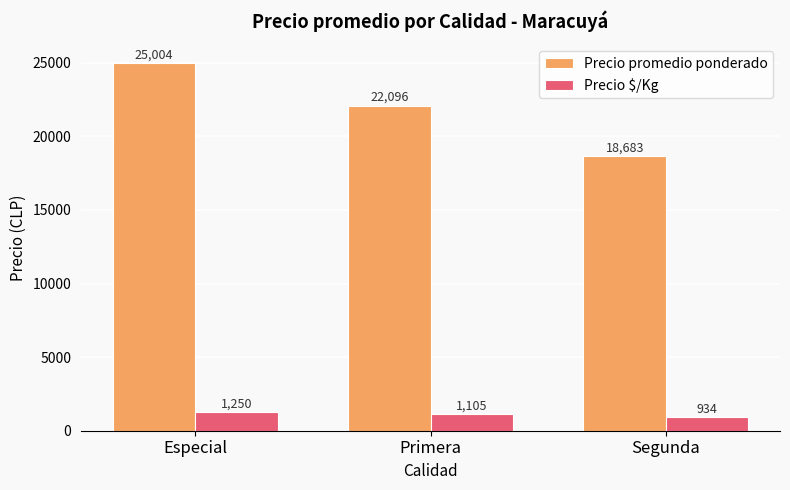

List the labels in order of Precio $/Kg value, smallest first.

Segunda, Primera, Especial